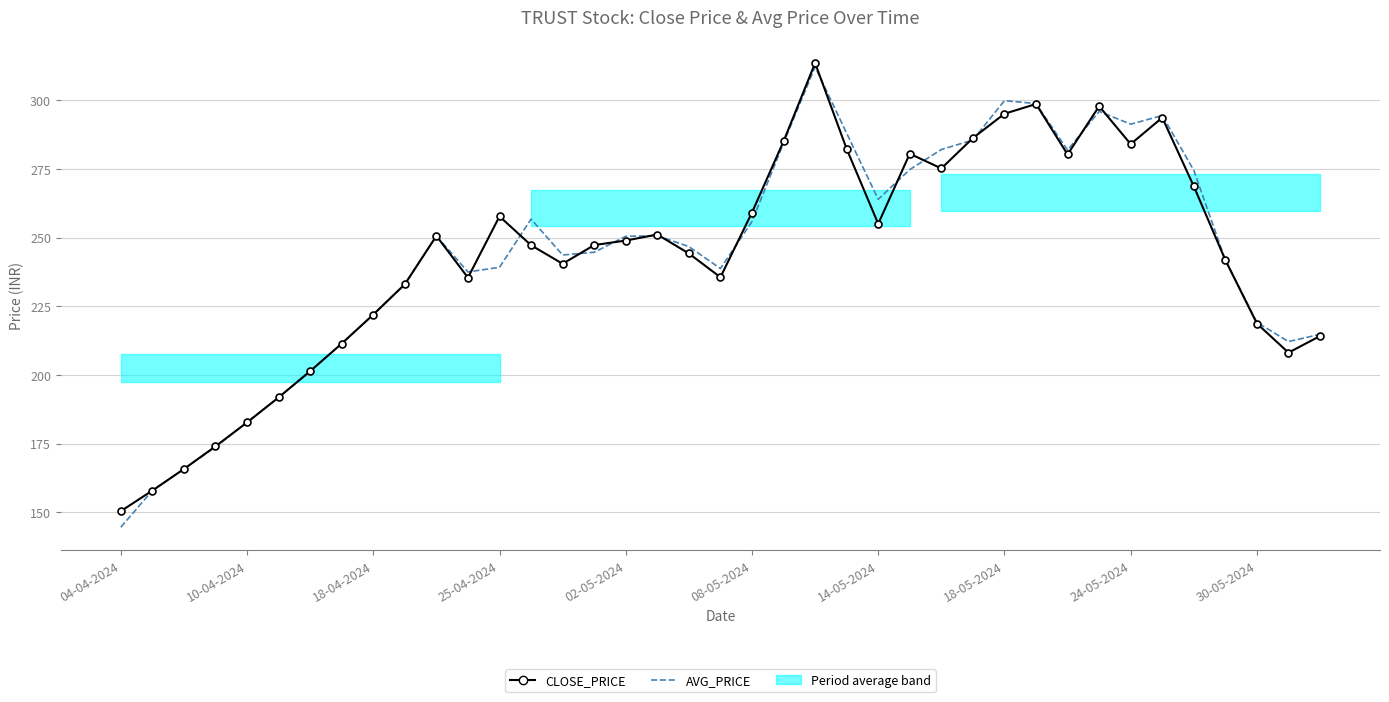

What is the average value of the AVG_PRICE series?

243.9